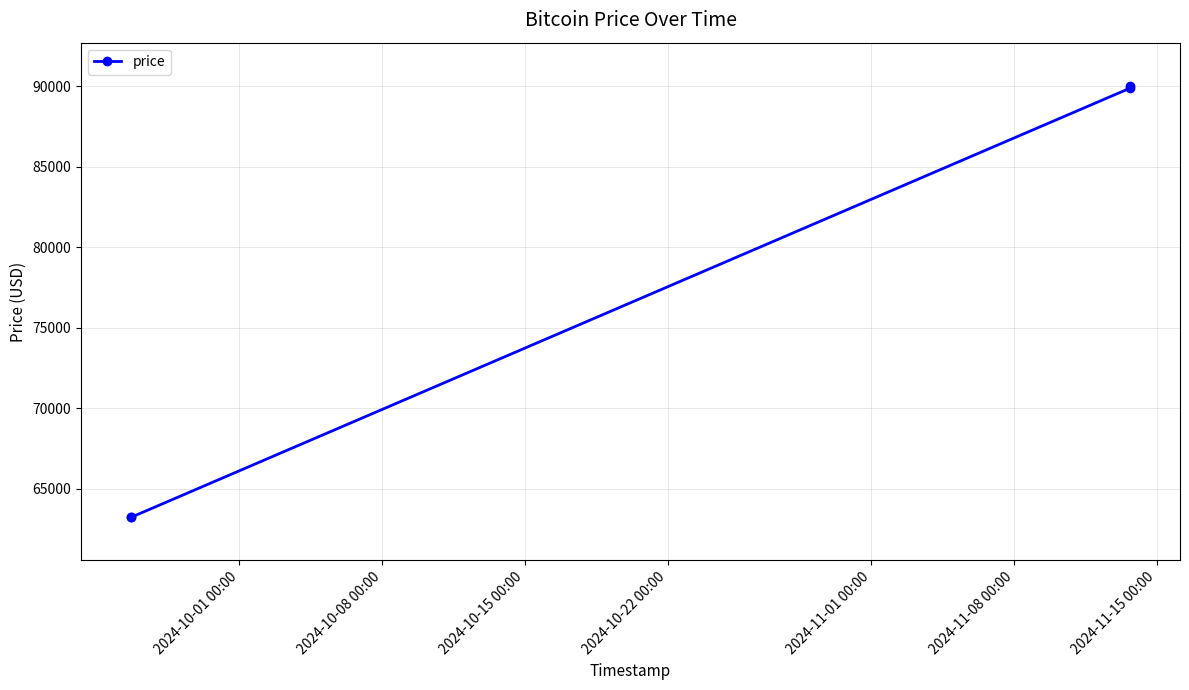

True or false: there are more than 1 points higher than both neighbors.

False